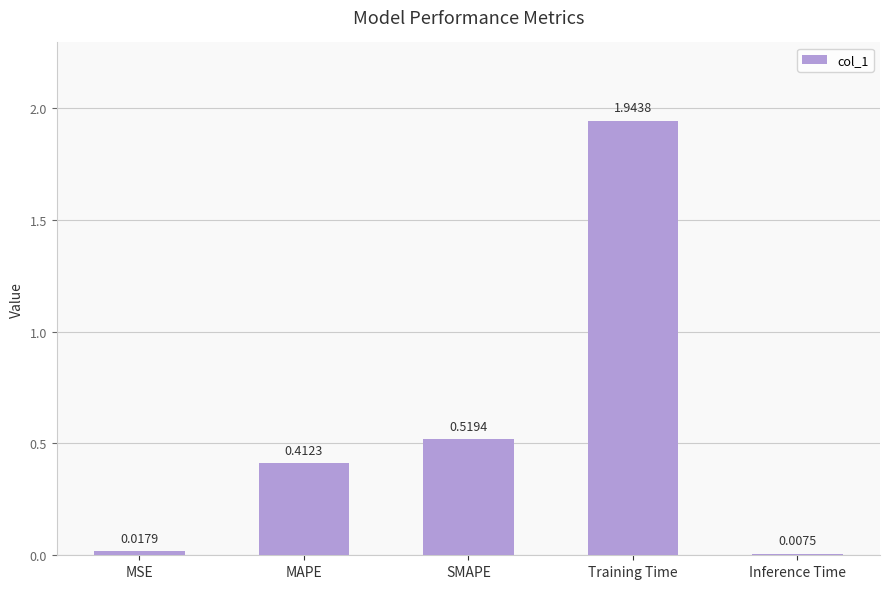

Which label corresponds to the largest value in the chart?

Training Time